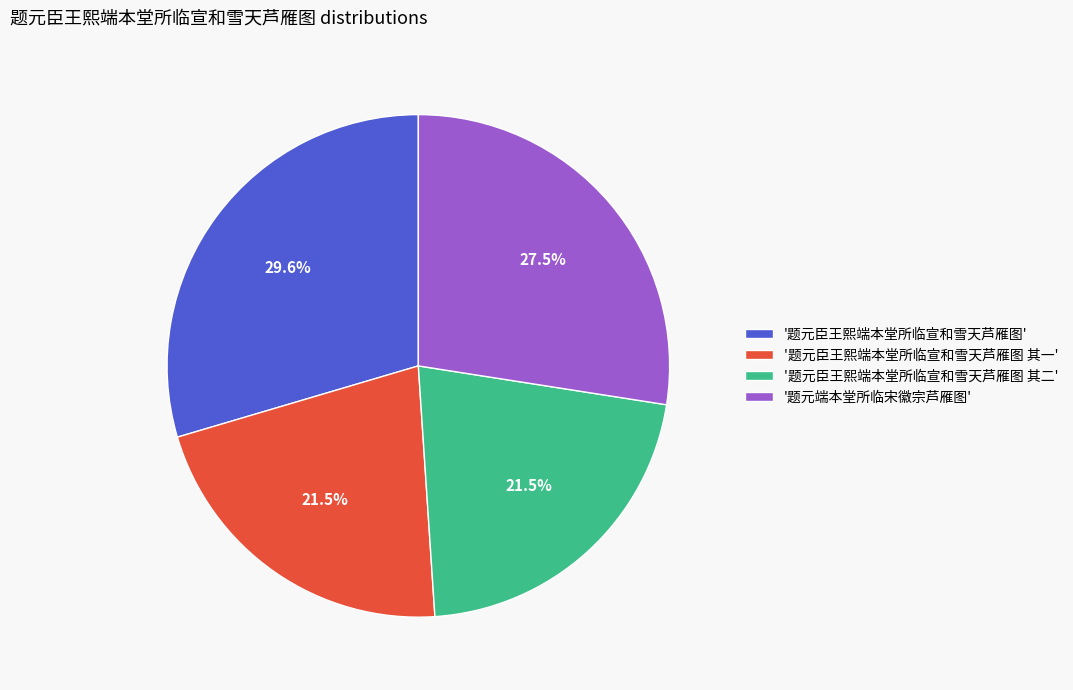

To the nearest percent, what is the difference between the largest and smallest slice percentages?

8%